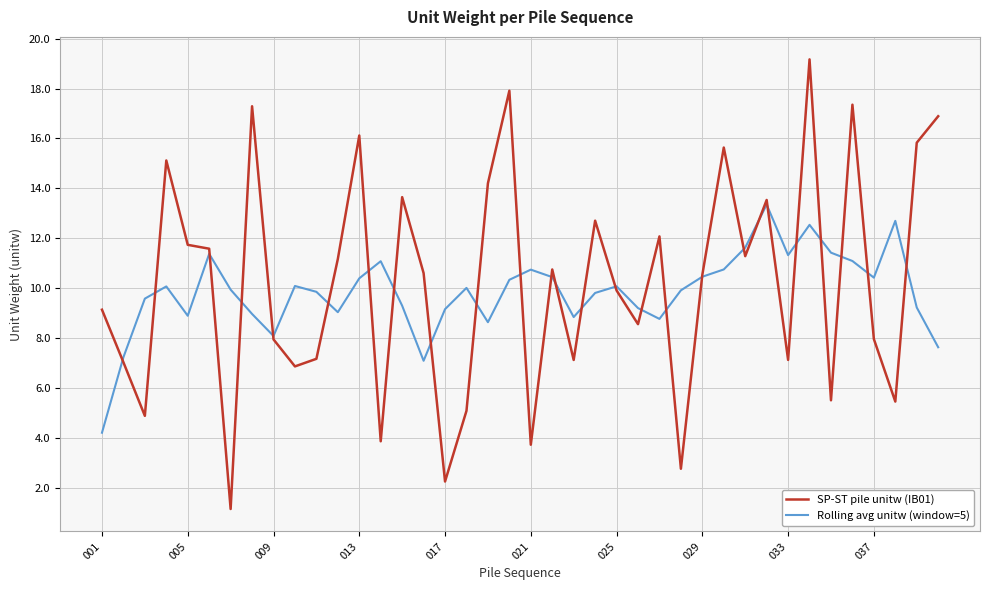

Which series has the widest spread of values?

SP-ST pile unitw (IB01)